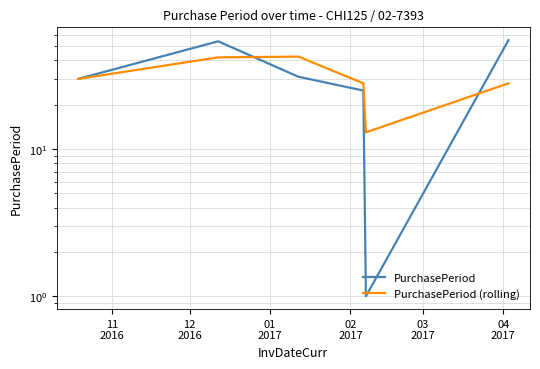

At which label is PurchasePeriod (rolling) closest to 27?

02
2017